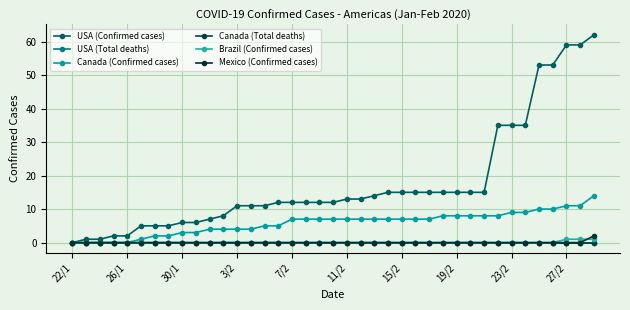

Does the chart have visible grid lines?

Yes